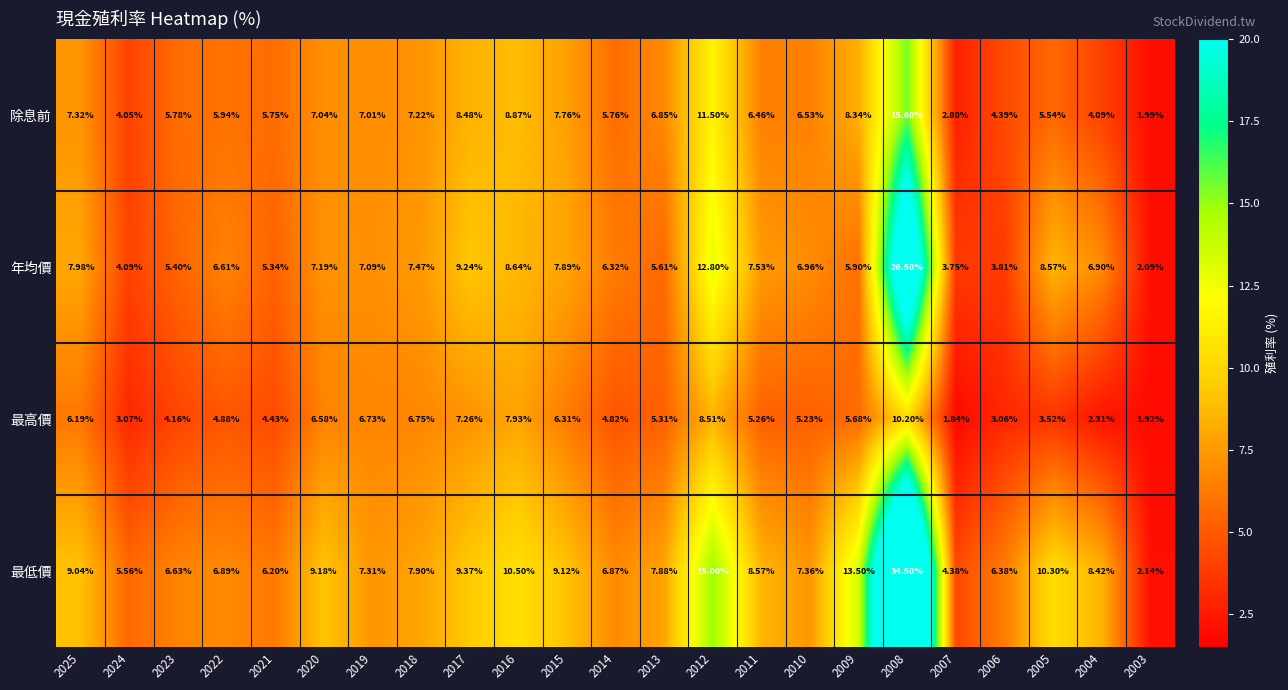

What is the total value across all series at 2016?

35.9